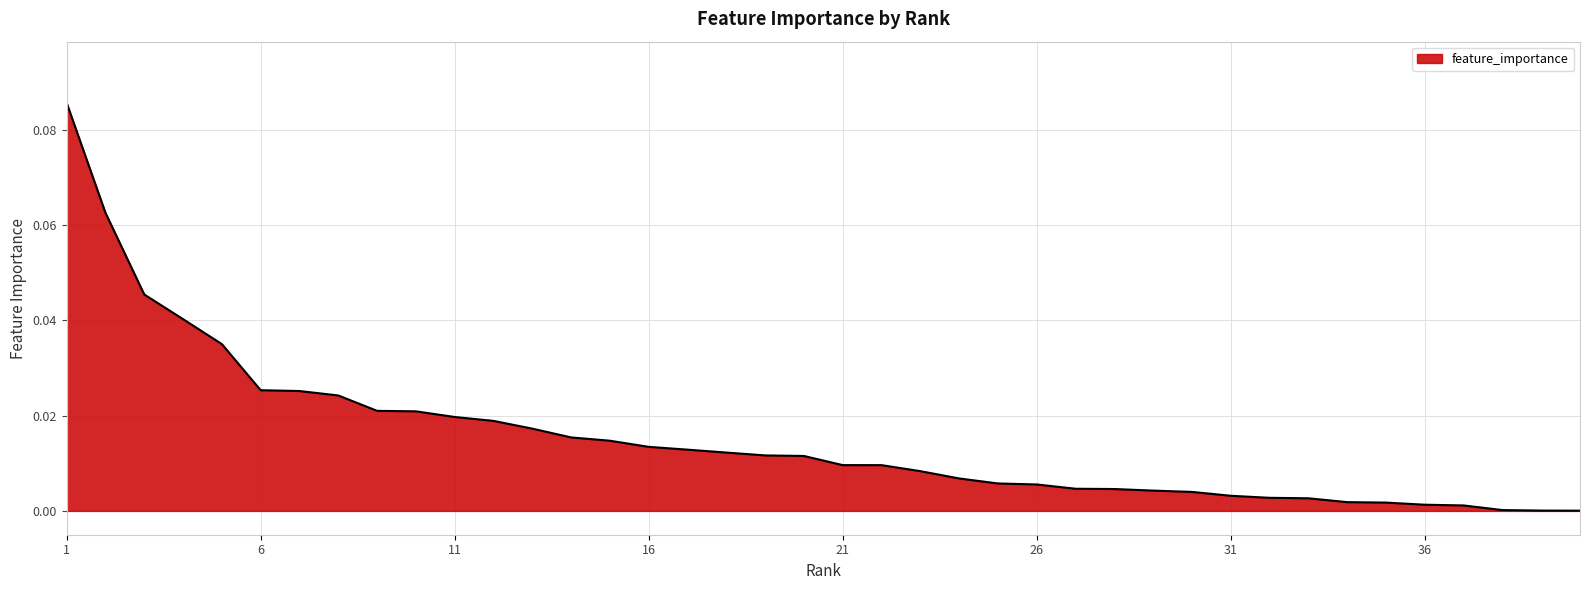

What is the greatest value displayed?

0.1